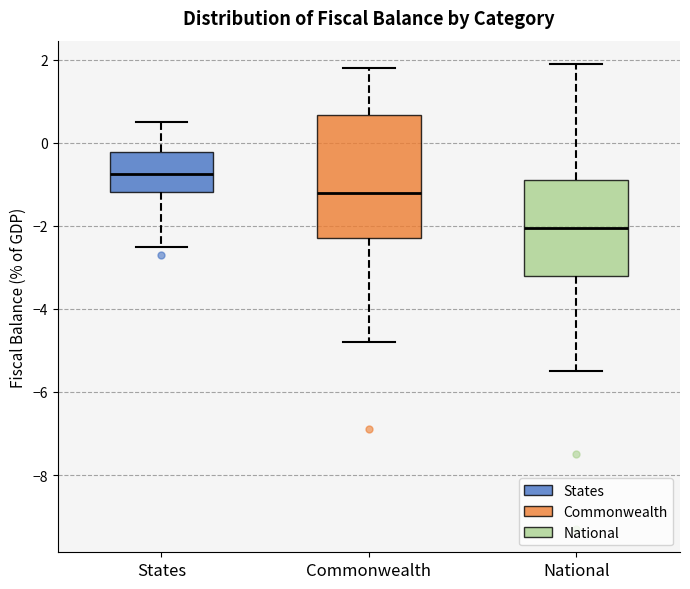

Which box is the tallest, from its lower edge to its upper edge?

Commonwealth